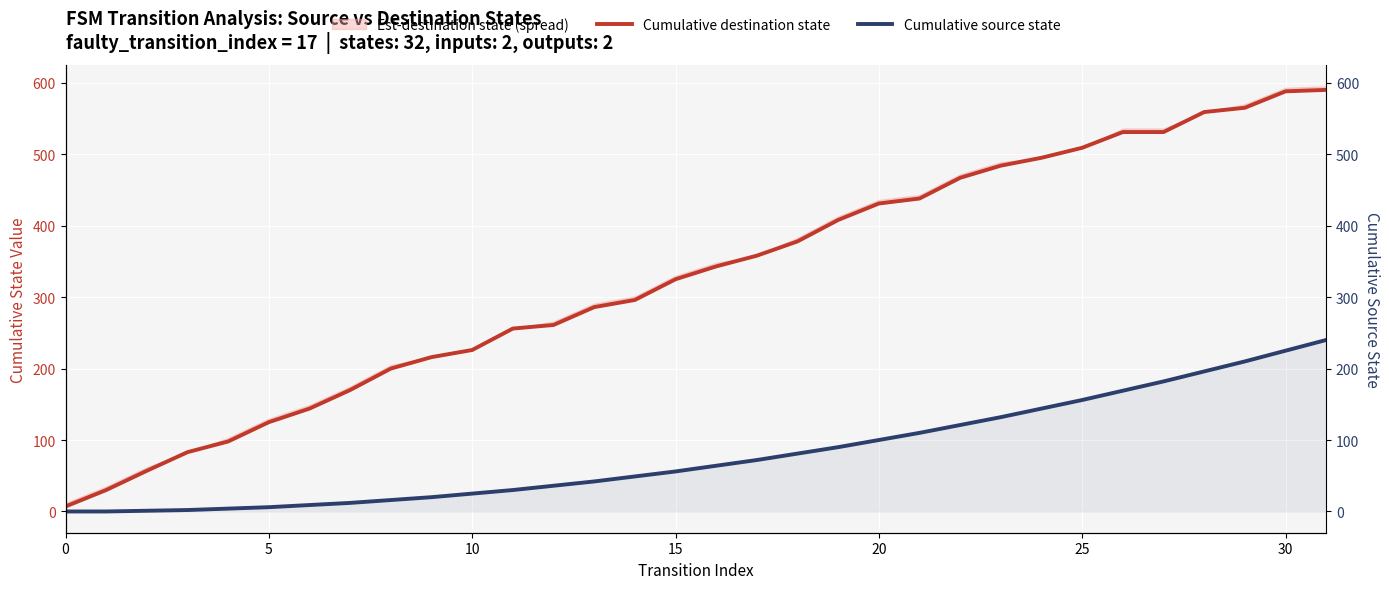

Reading left to right, what are all the values shown in this chart?

Cumulative destination state: 7	30	57	83	98	125	144	170	200	216	226	256	261	286	296	325	343	358	378	408	431	438	467	484	495	509	531	531	559	565	588	590
Cumulative source state: 0	0	1	2	4	6	9	12	16	20	25	30	36	42	49	56	64	72	81	90	100	110	121	132	144	156	169	182	196	210	225	240